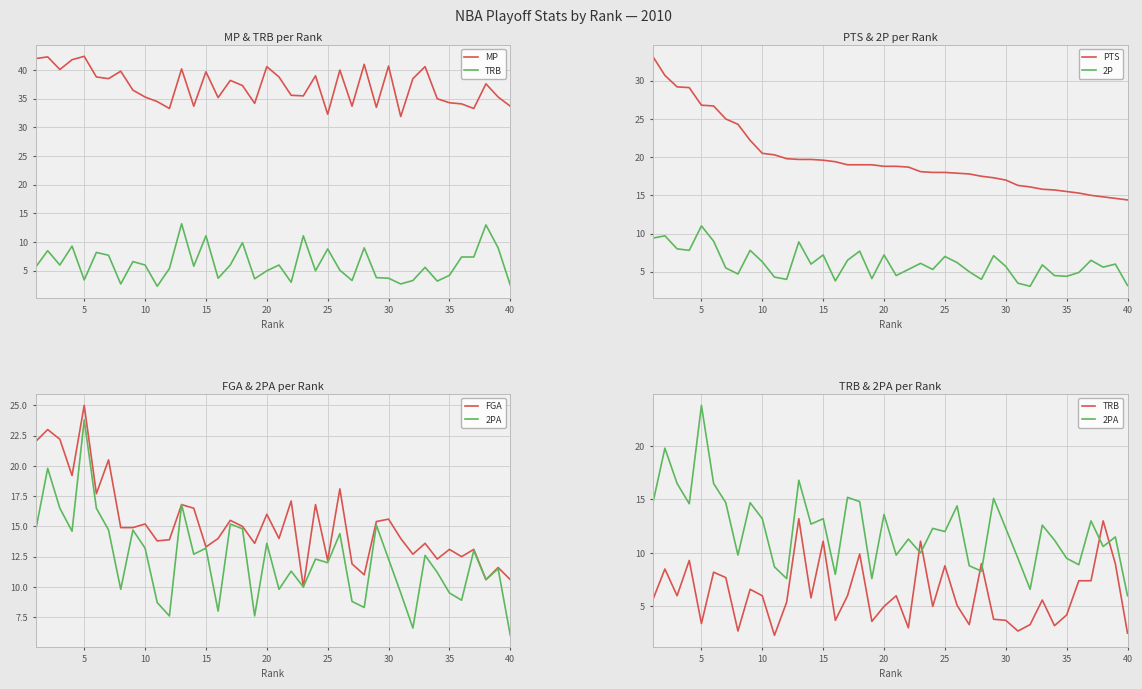

What is the lowest value of the 2P series?

3.1